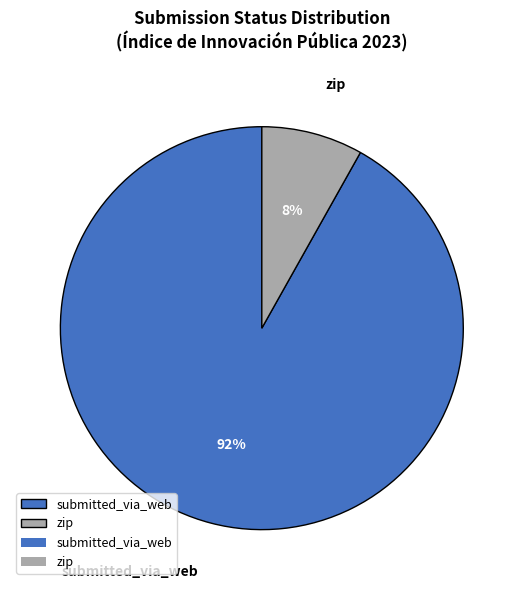

Combined, do submitted_via_web and zip account for over 50%?

Yes